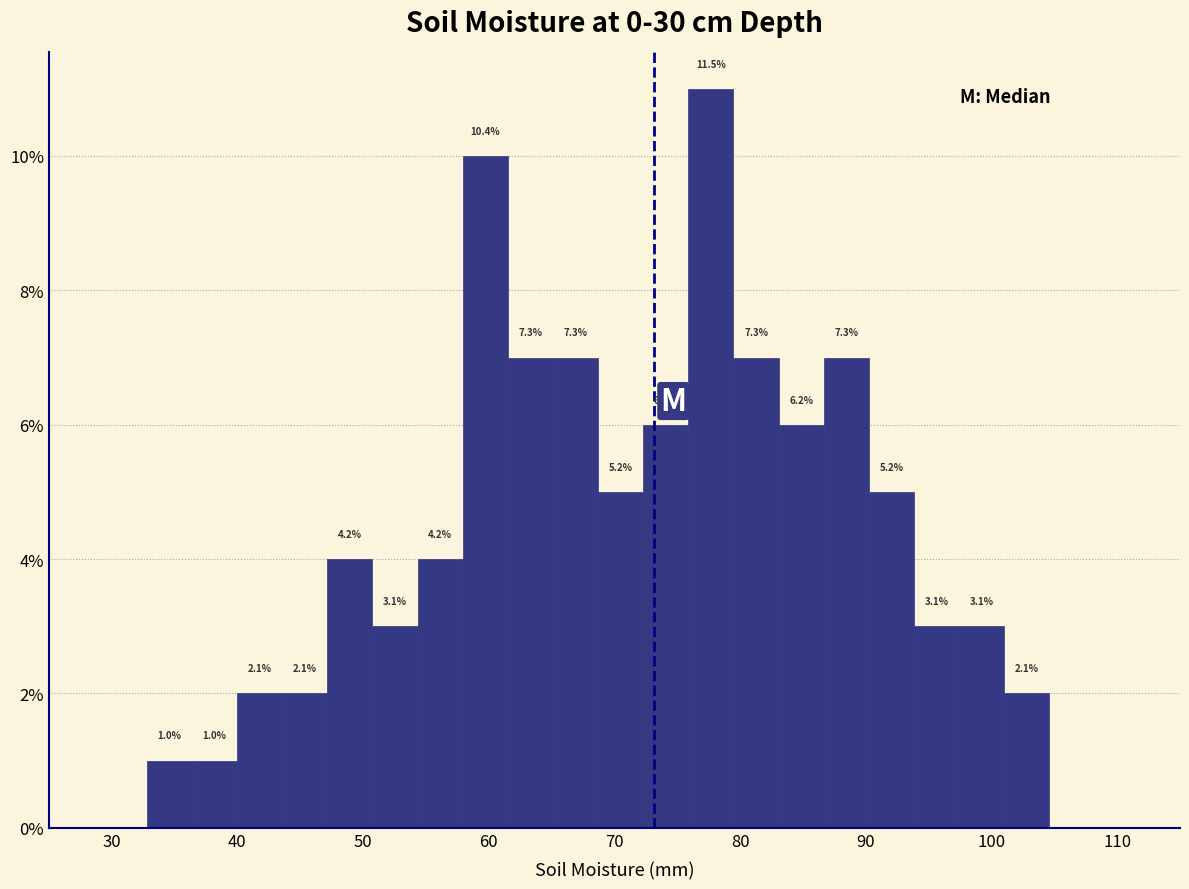

Around what value on the x-axis is the tallest bar? Give the approximate position of its centre, as read against the axis.

78